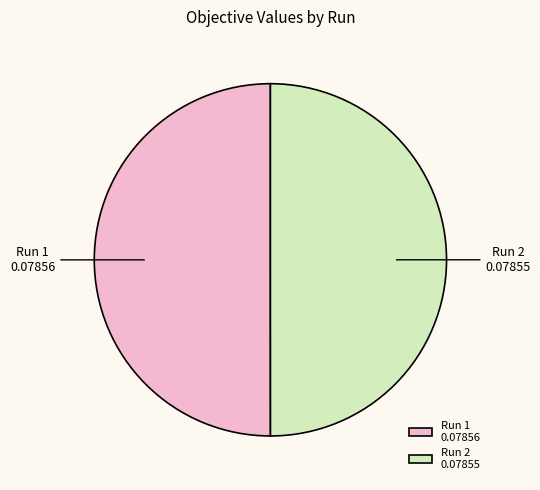

Is the sum of Run 2 and Run 1 greater than half?

Yes